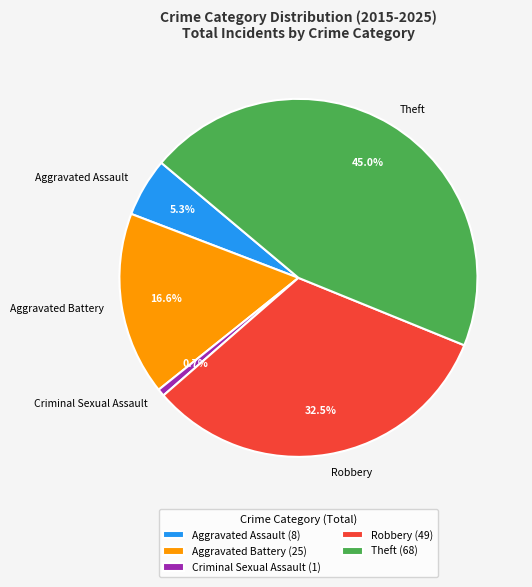

Is there a majority slice in this chart?

No